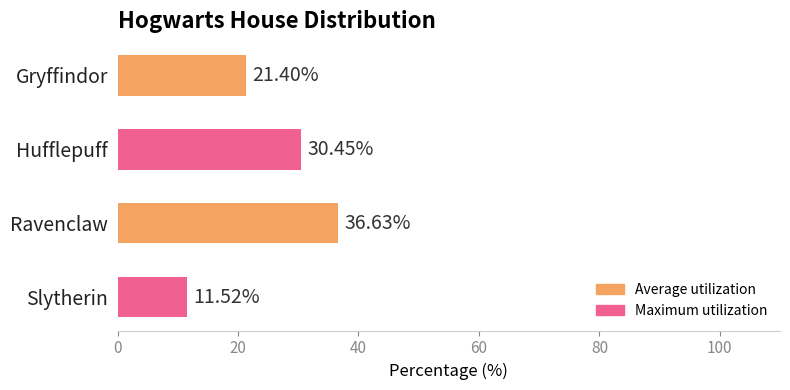

Which has a higher value, Slytherin or Ravenclaw?

Ravenclaw